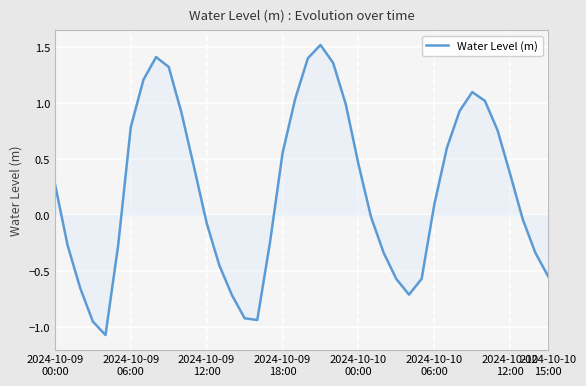

What is the minimum value shown in the chart?

-1.1